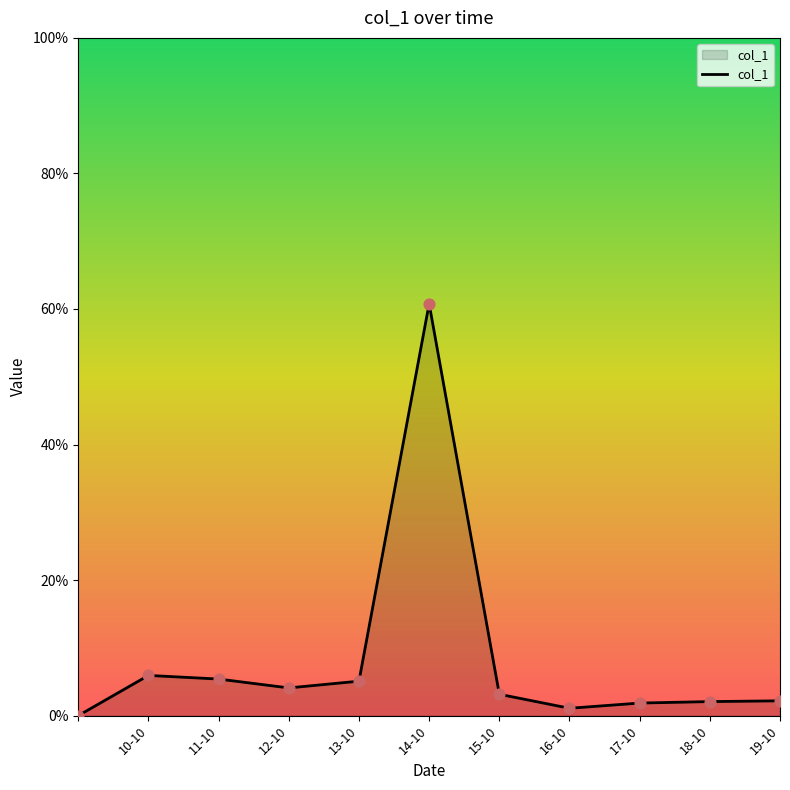

Does the chart have visible grid lines?

No